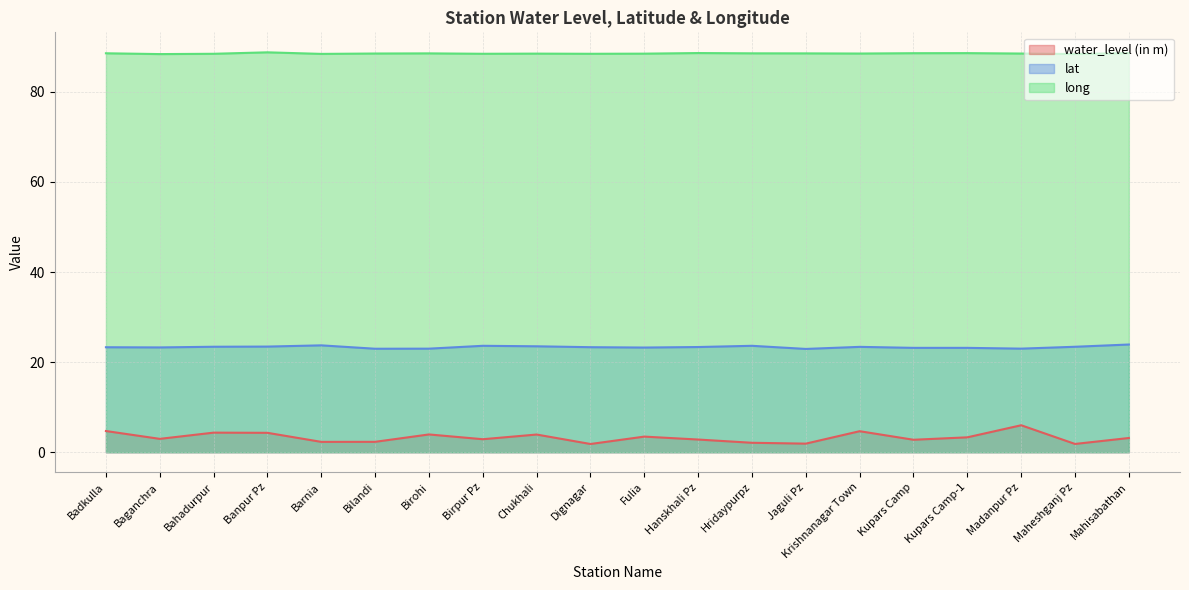

What is the difference between the maximum and minimum values in the water_level (in m) series?

4.2